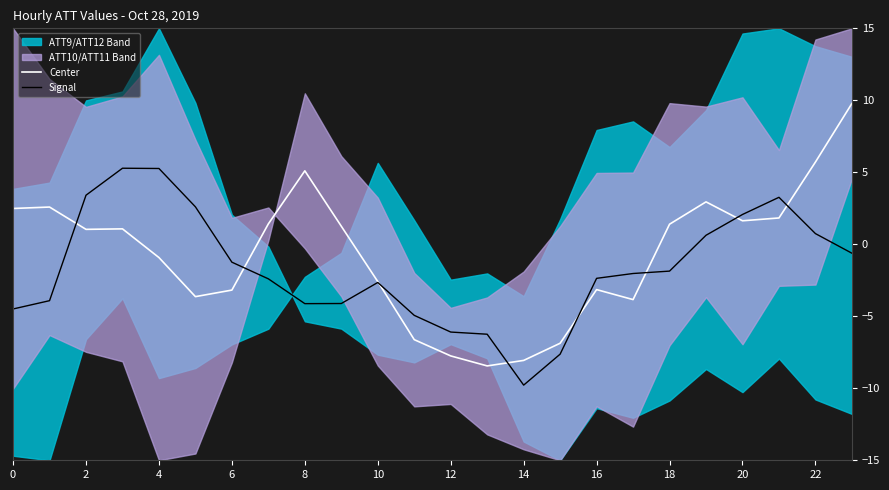

What is the difference between the Center values at 22 and 20?

4.1